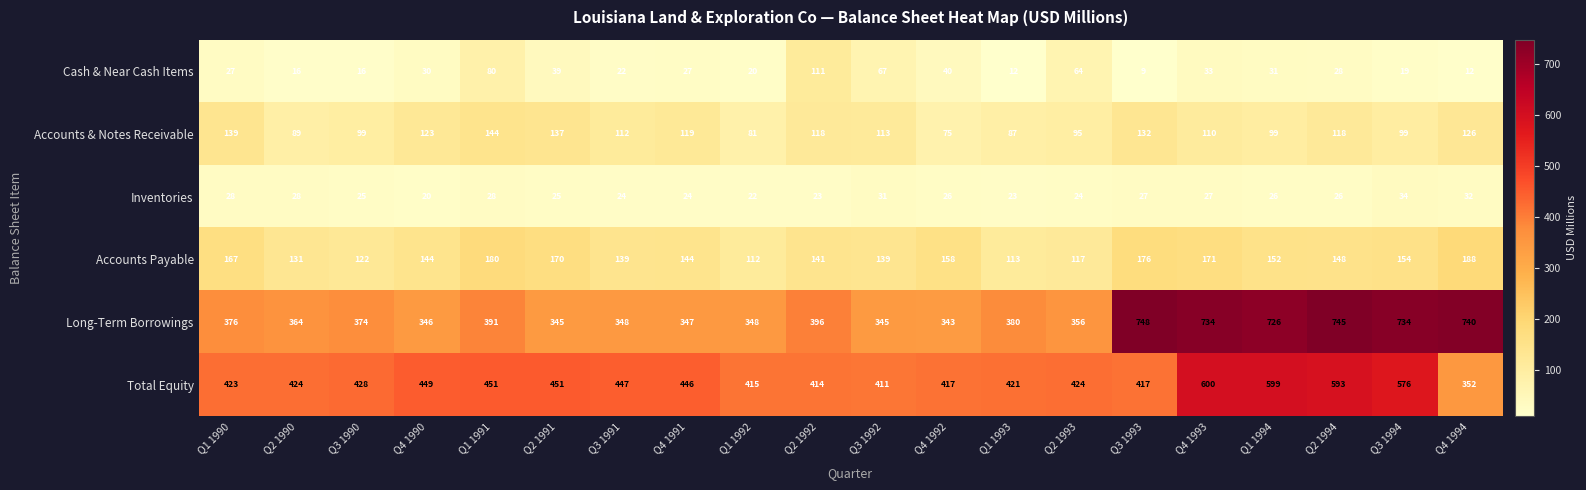

True or false: Long-Term Borrowings has a value of 208 at Q2 1991.

False